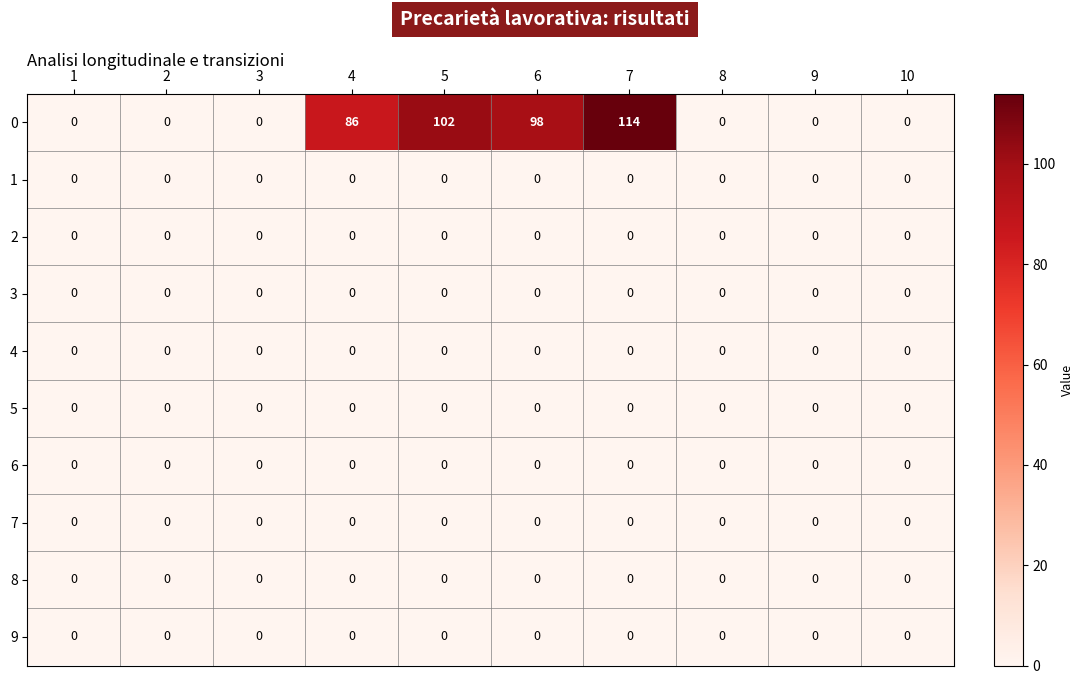

The value of 1 at 9 is 0. True or false?

True